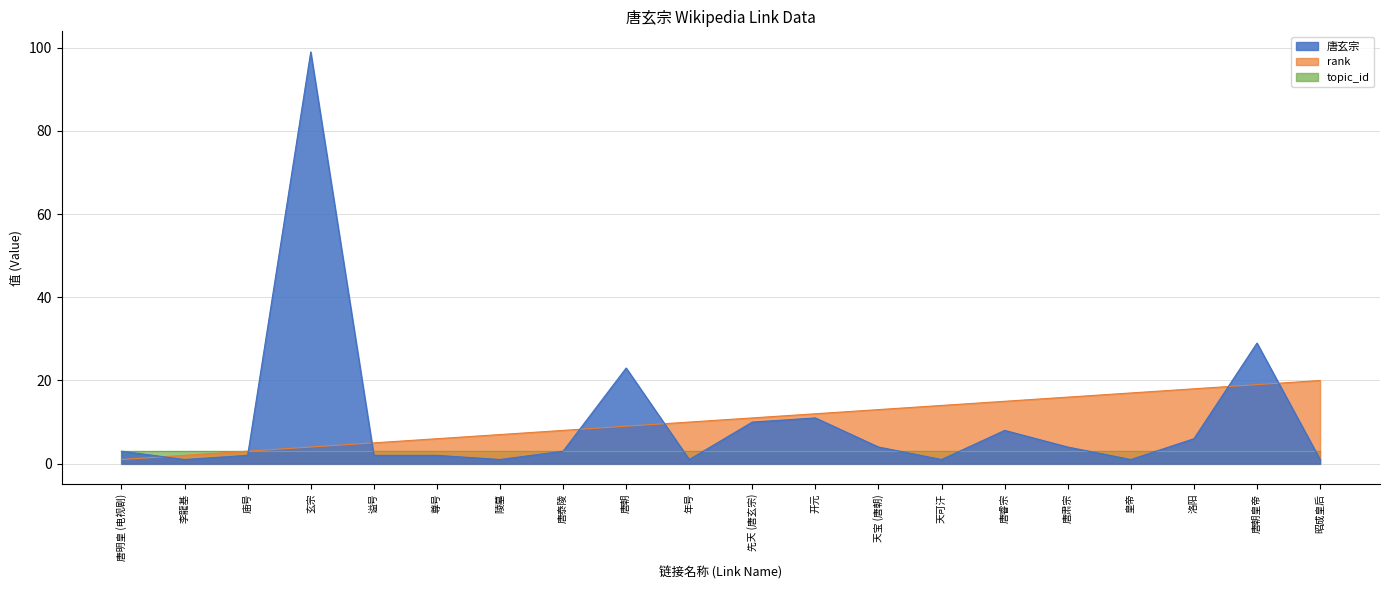

The topic_id series shows 3 at 谥号. True or false?

True